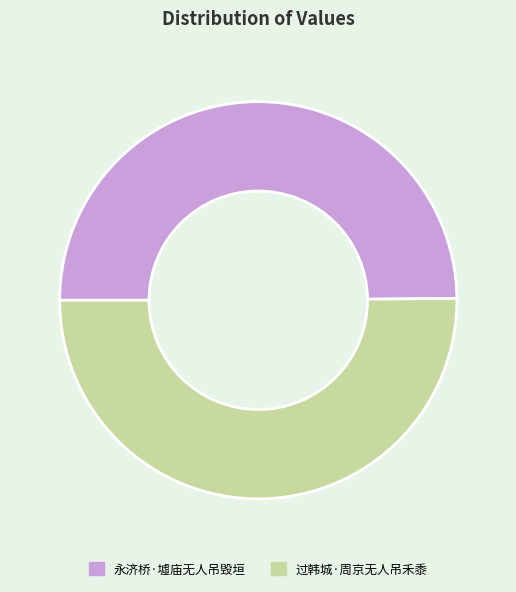

Combined, do 永济桥·墟庙无人吊毁垣 and 过韩城·周京无人吊禾黍 account for over 50%?

Yes